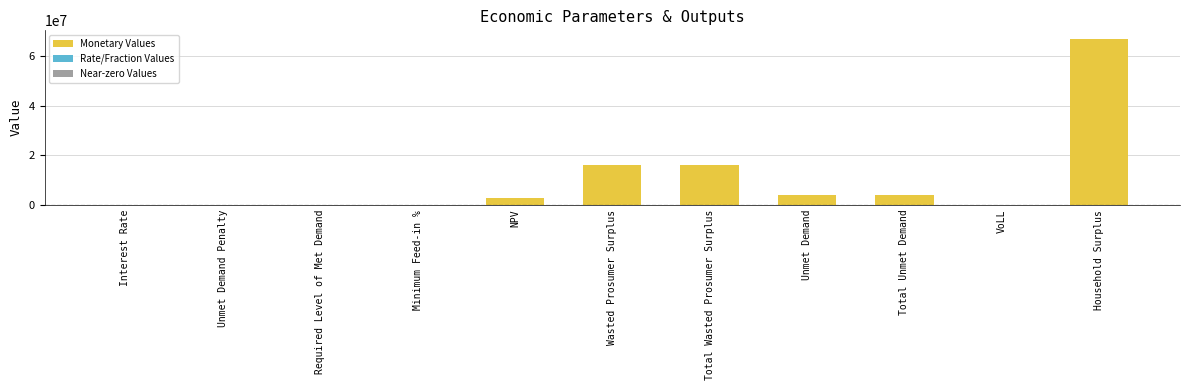

Are the bars horizontal?

No